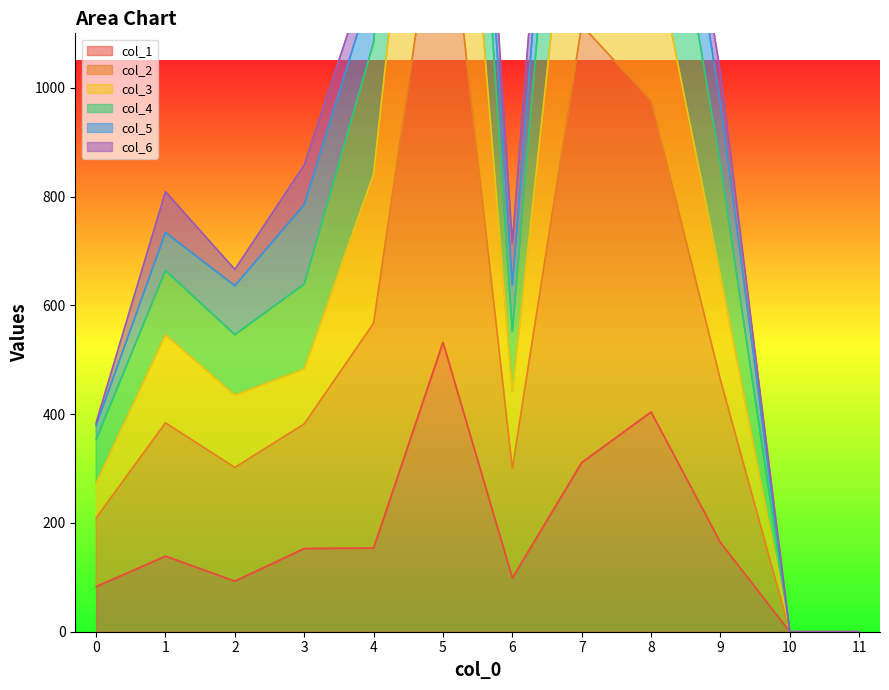

The value of col_1 at 2 is 139. True or false?

False